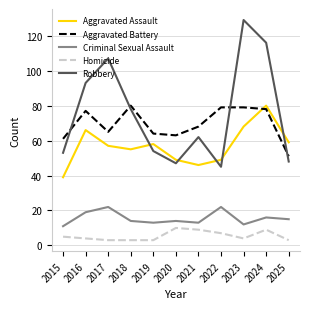

What is the difference between the highest and lowest values at 2020?

53